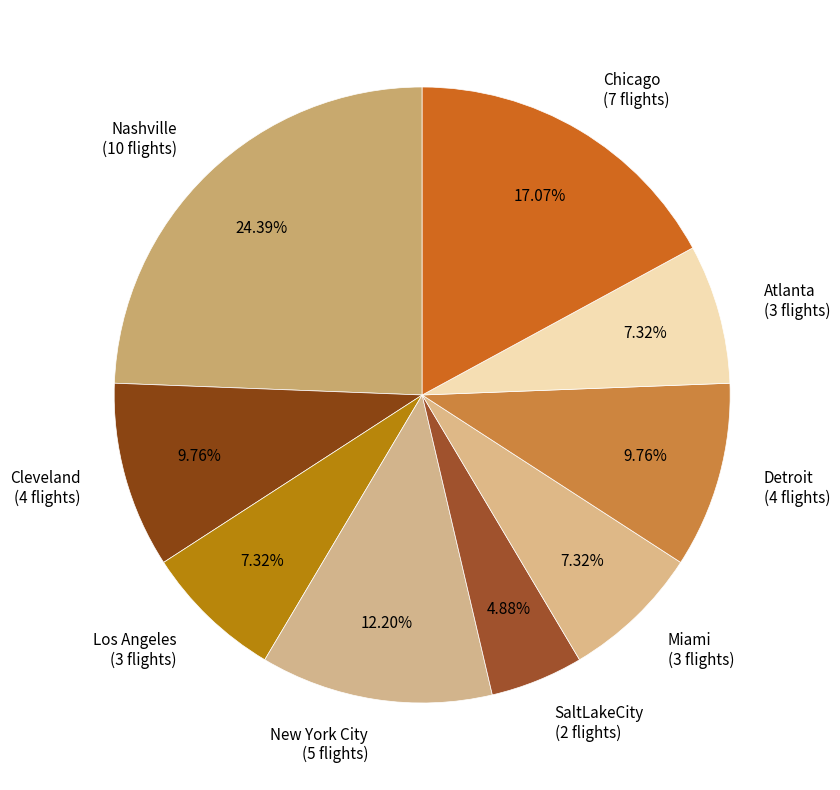

Is there any slice that represents more than half of the pie?

No